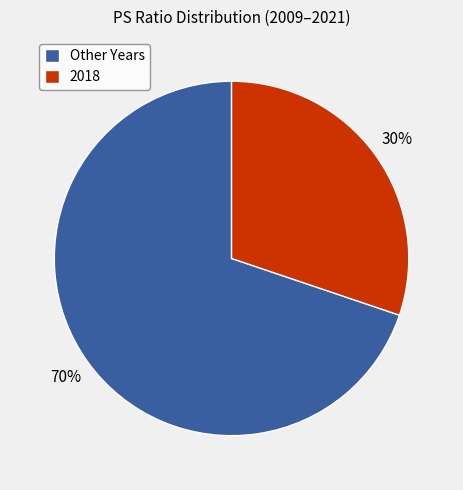

How many slices are in this pie chart?

2